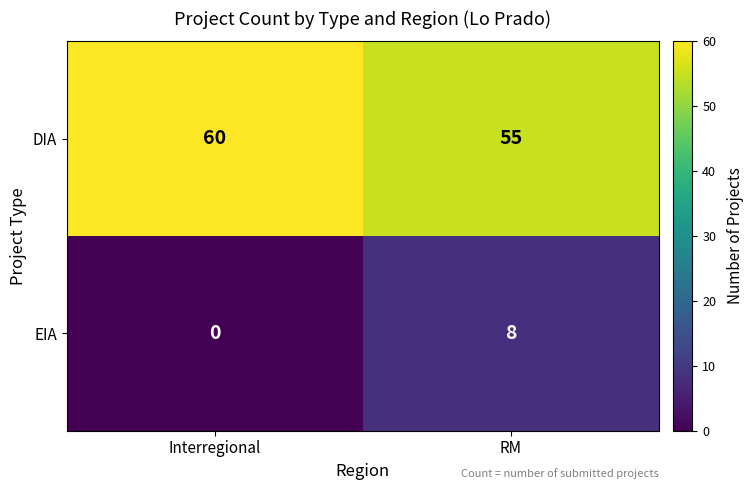

List the labels in order of EIA value, largest first.

RM, Interregional